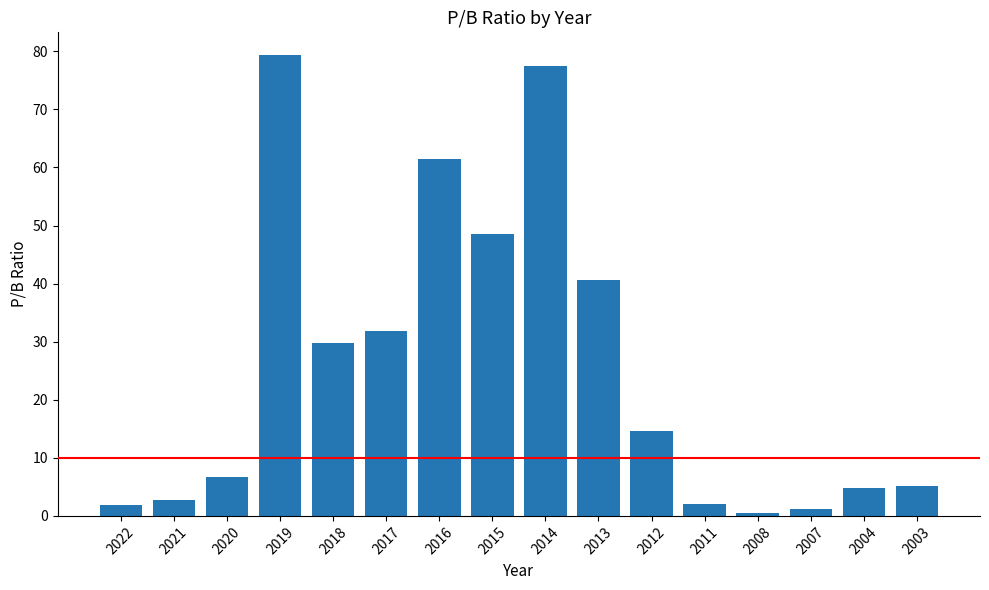

What is the change in value from 2017 to 2013?

+8.9